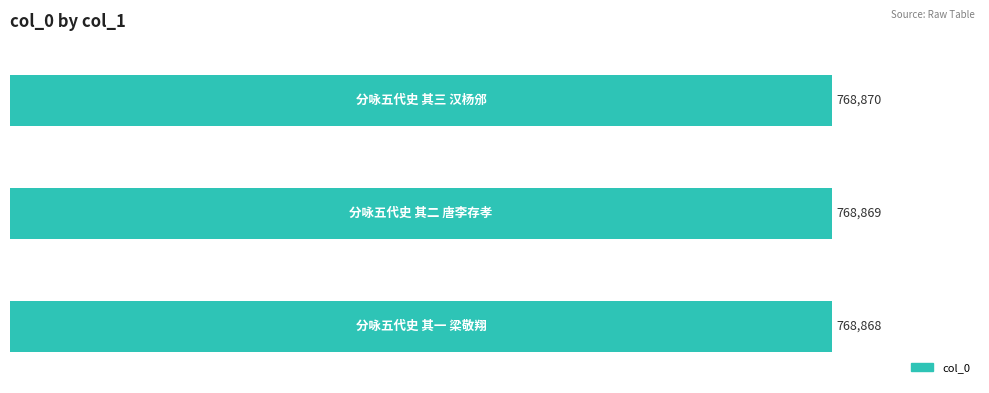

What is the sum of all values?

2306607